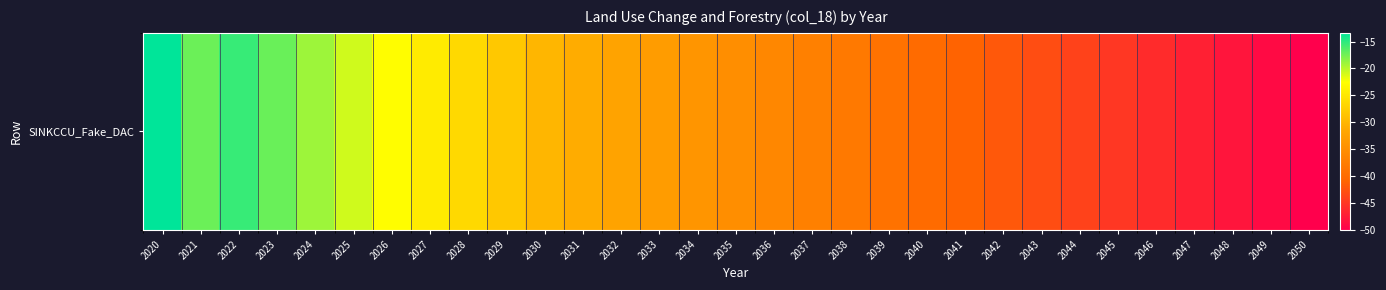

The chart shows a value of -40.0 at 2040. True or false?

True